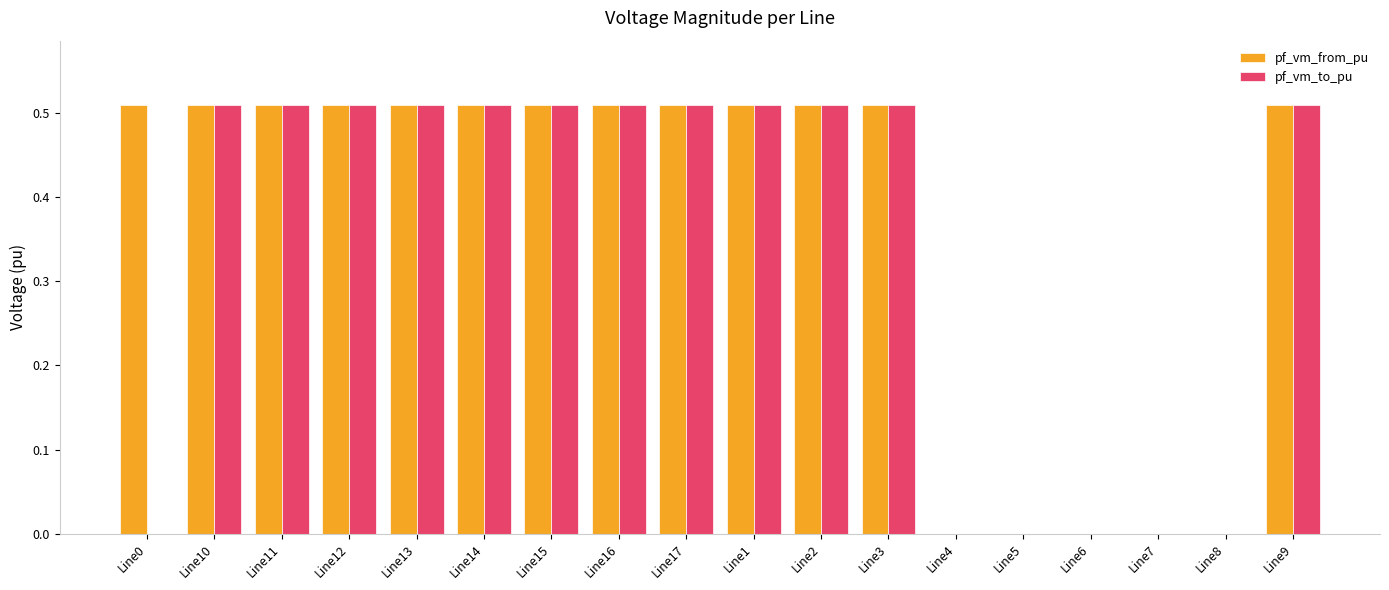

What is the sum of the pf_vm_from_pu values at Line9 and Line15?

1.0